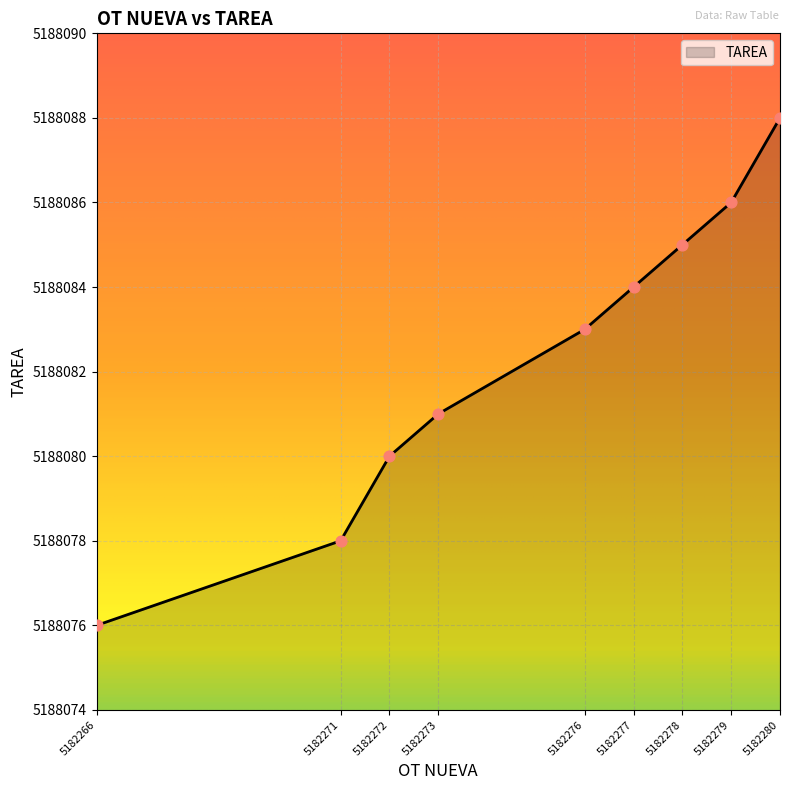

What is the change in value from 5182272 to 5182278?

+5